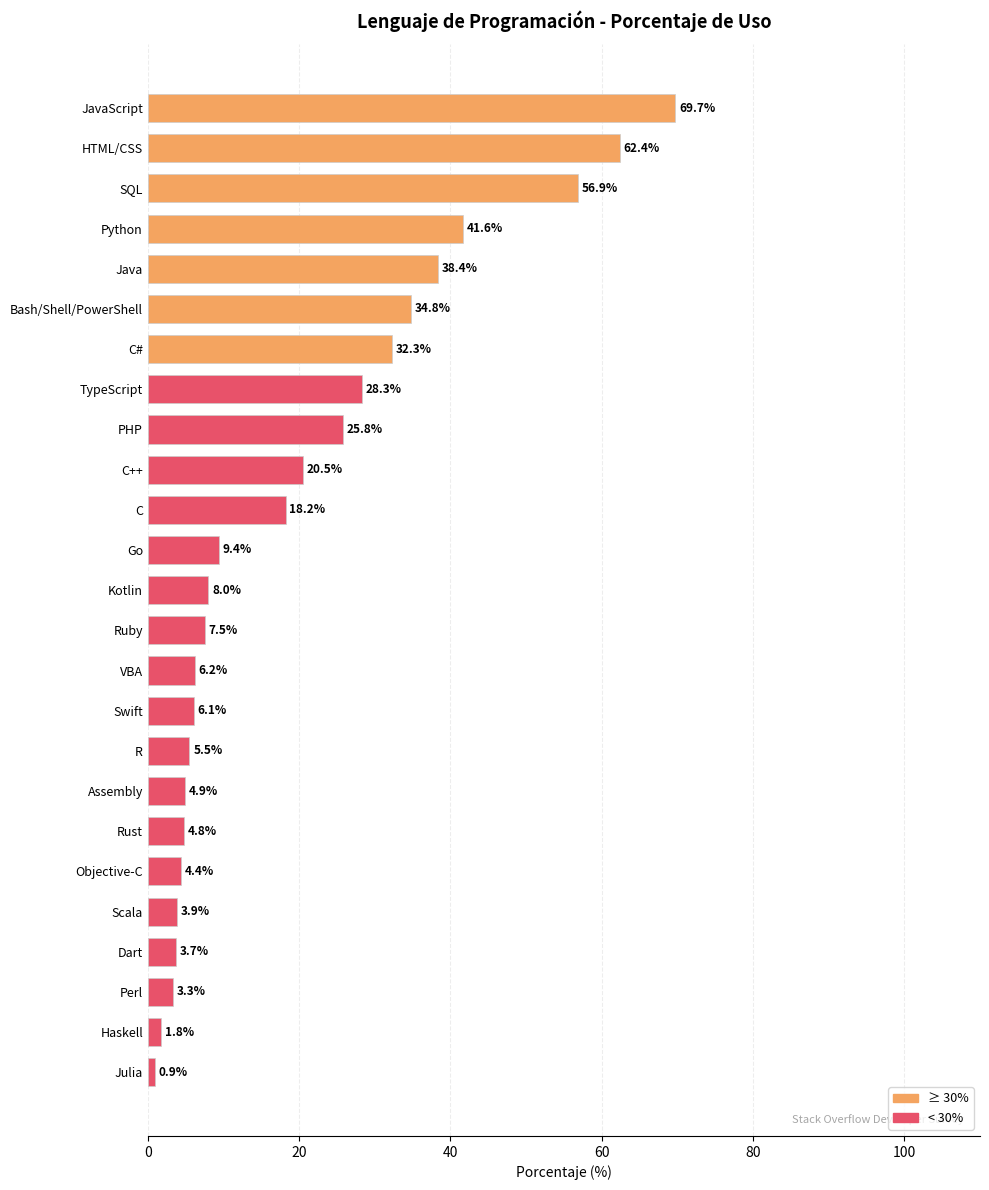

At which label is the value closest to 35?

Bash/Shell/PowerShell